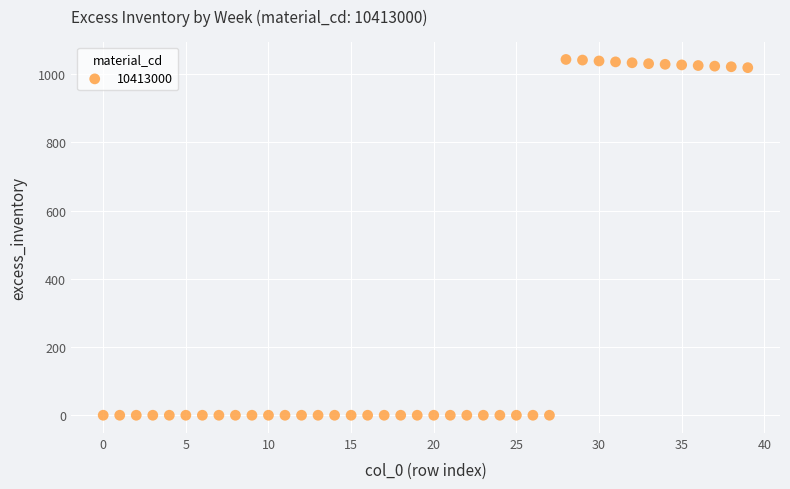

What is the range of Y values (max minus min)?

1043.6